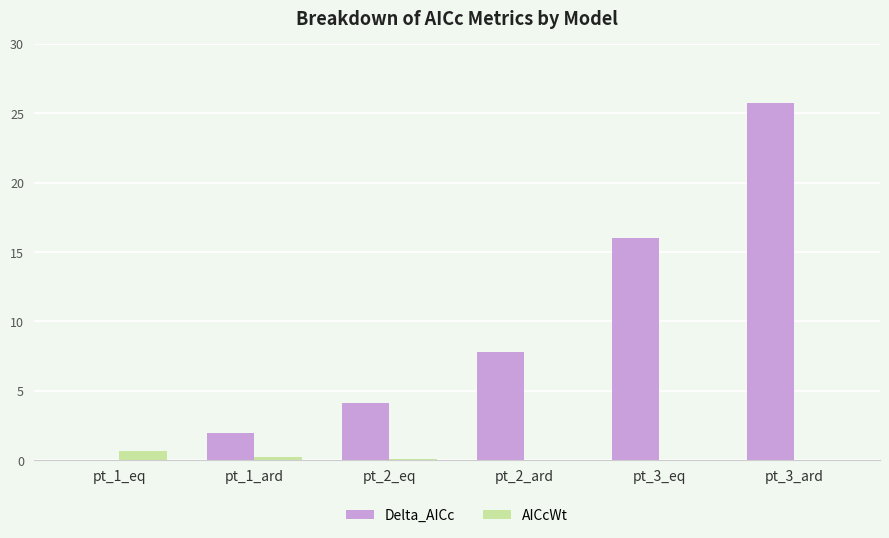

The value of AICcWt at pt_3_eq is 0.0. True or false?

True